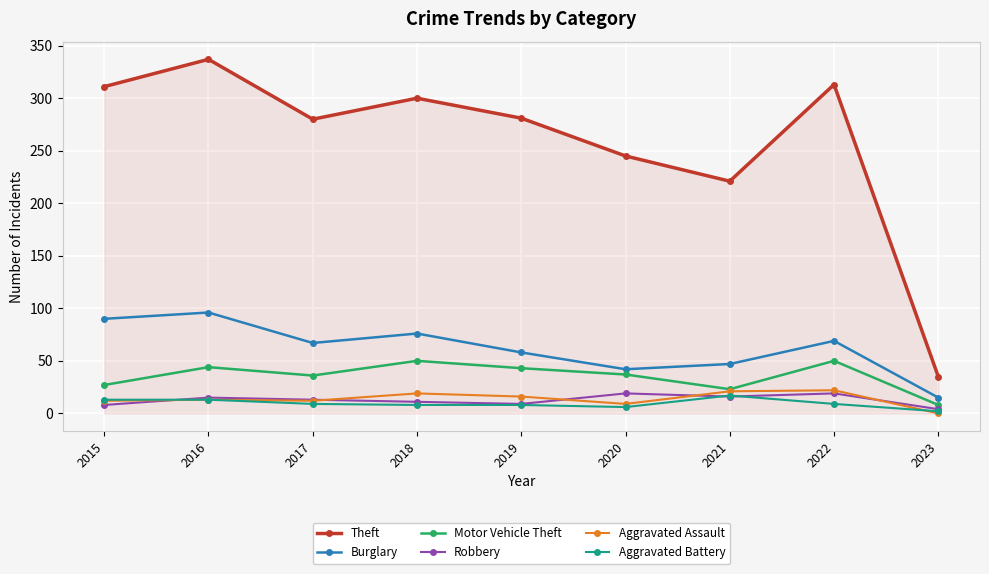

What is the spread (max minus min) of values at 2021?

205